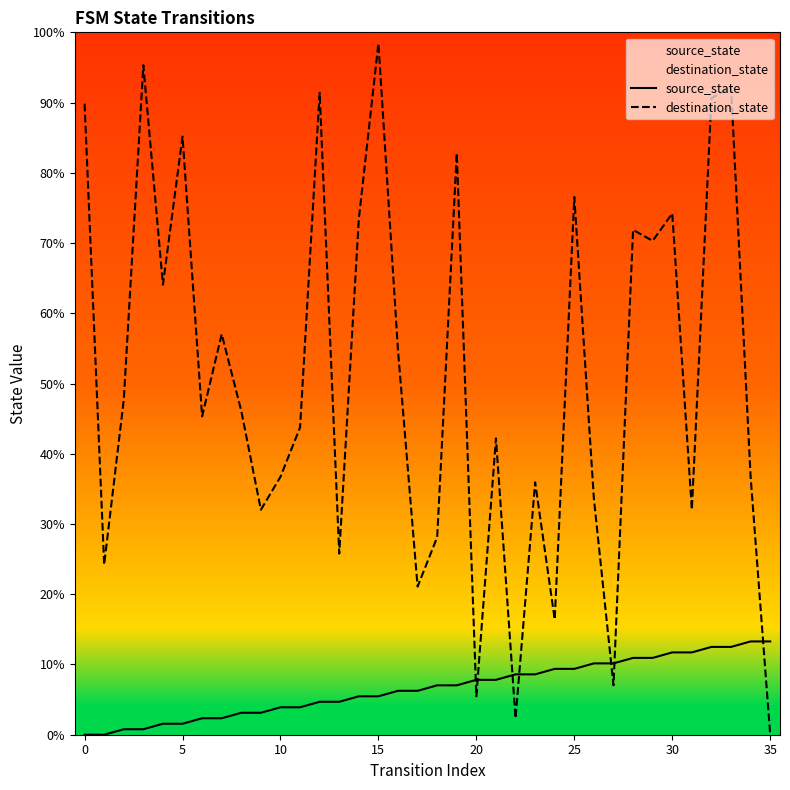

What is the approximate value of source_state at 28?

10.9